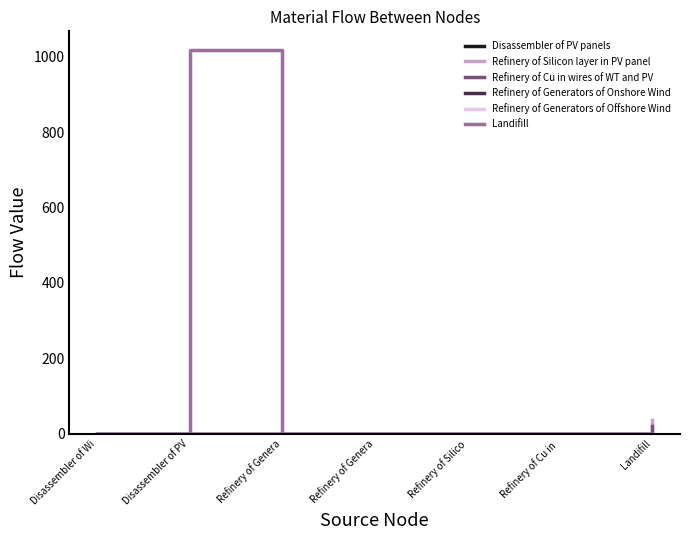

Is this an area chart (filled region under the line)?

No